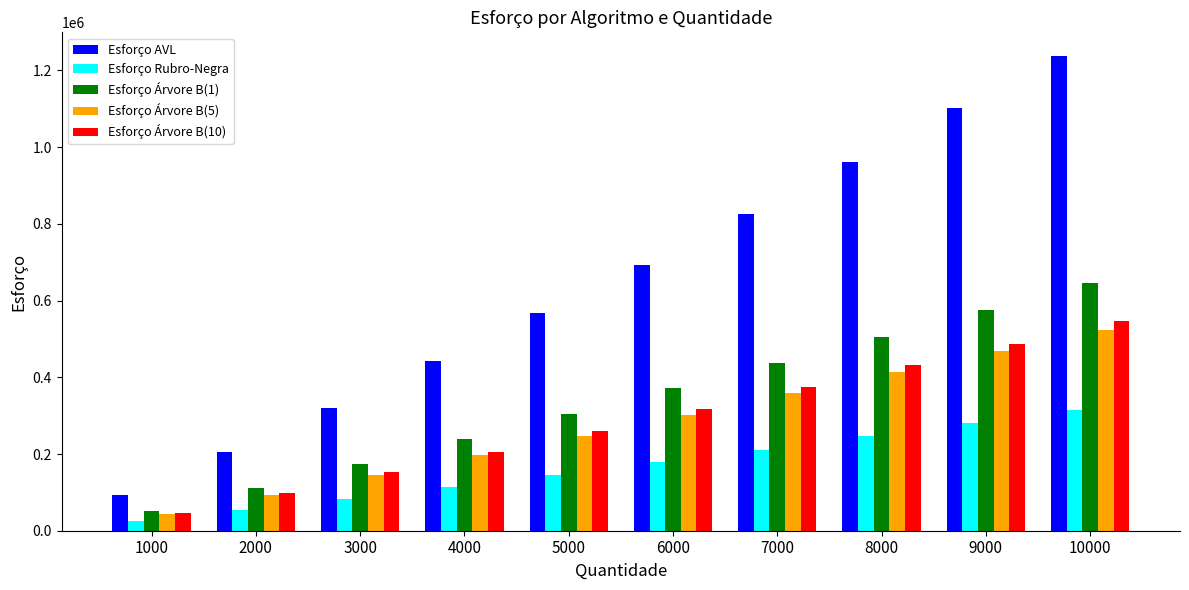

The value of Esforço AVL at 9000 is 596270. True or false?

False